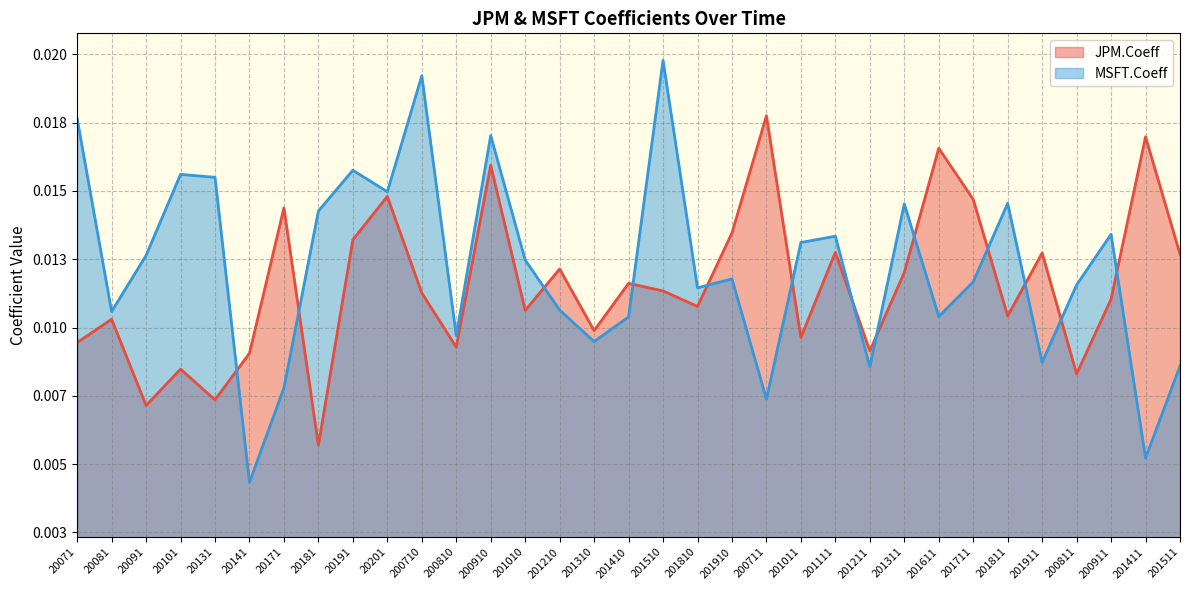

Is it true that JPM.Coeff equals 0.0 at 20101?

True